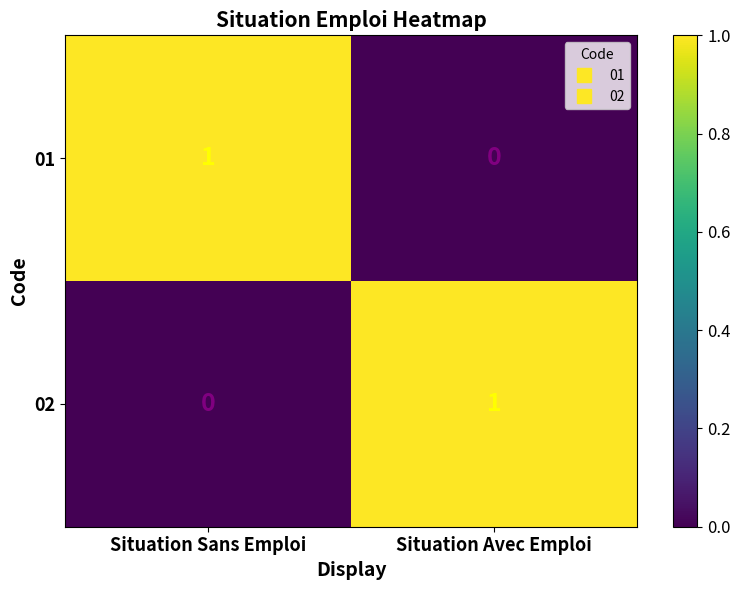

How many distinct data groups are displayed?

2